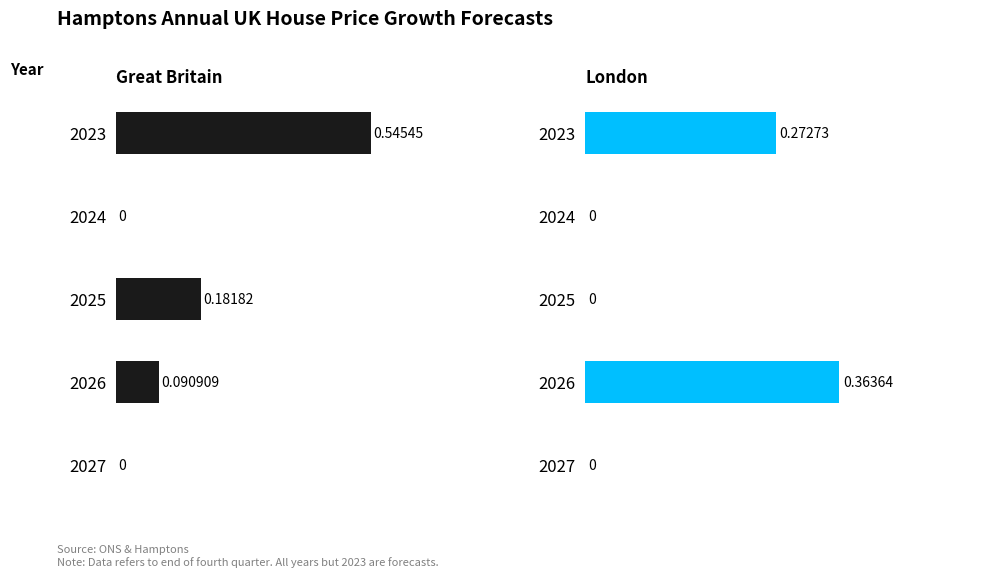

How many data points in Great Britain are above 0?

3